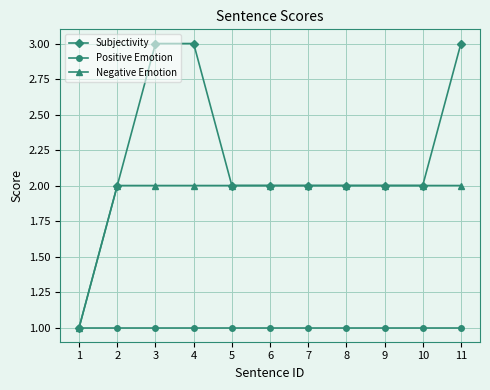

Reading right to left, transcribe all the data shown in this chart.

Subjectivity: 11=3	10=2	9=2	8=2	7=2	6=2	5=2	4=3	3=3	2=2	1=1
Positive Emotion: 11=1	10=1	9=1	8=1	7=1	6=1	5=1	4=1	3=1	2=1	1=1
Negative Emotion: 11=2	10=2	9=2	8=2	7=2	6=2	5=2	4=2	3=2	2=2	1=1